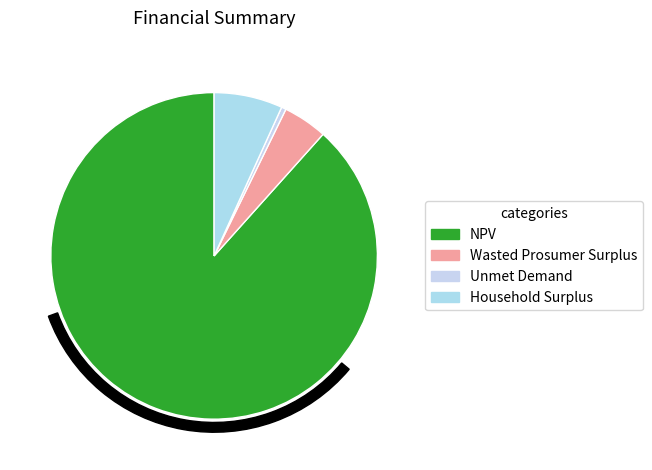

Which category accounts for the majority?

NPV